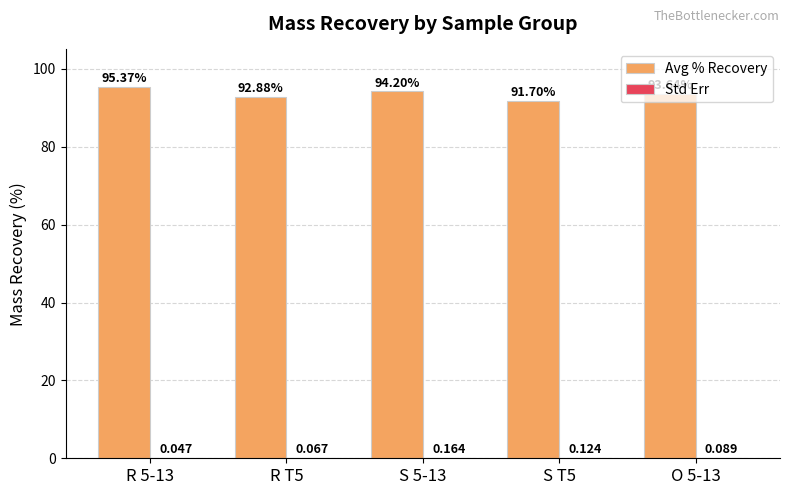

Which series has the largest total across all categories?

Avg % Recovery